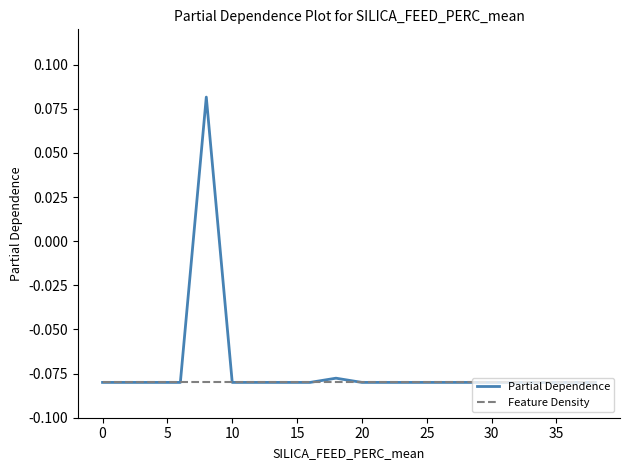

Rank the series by their maximum value, from highest to lowest.

Partial Dependence, Feature Density